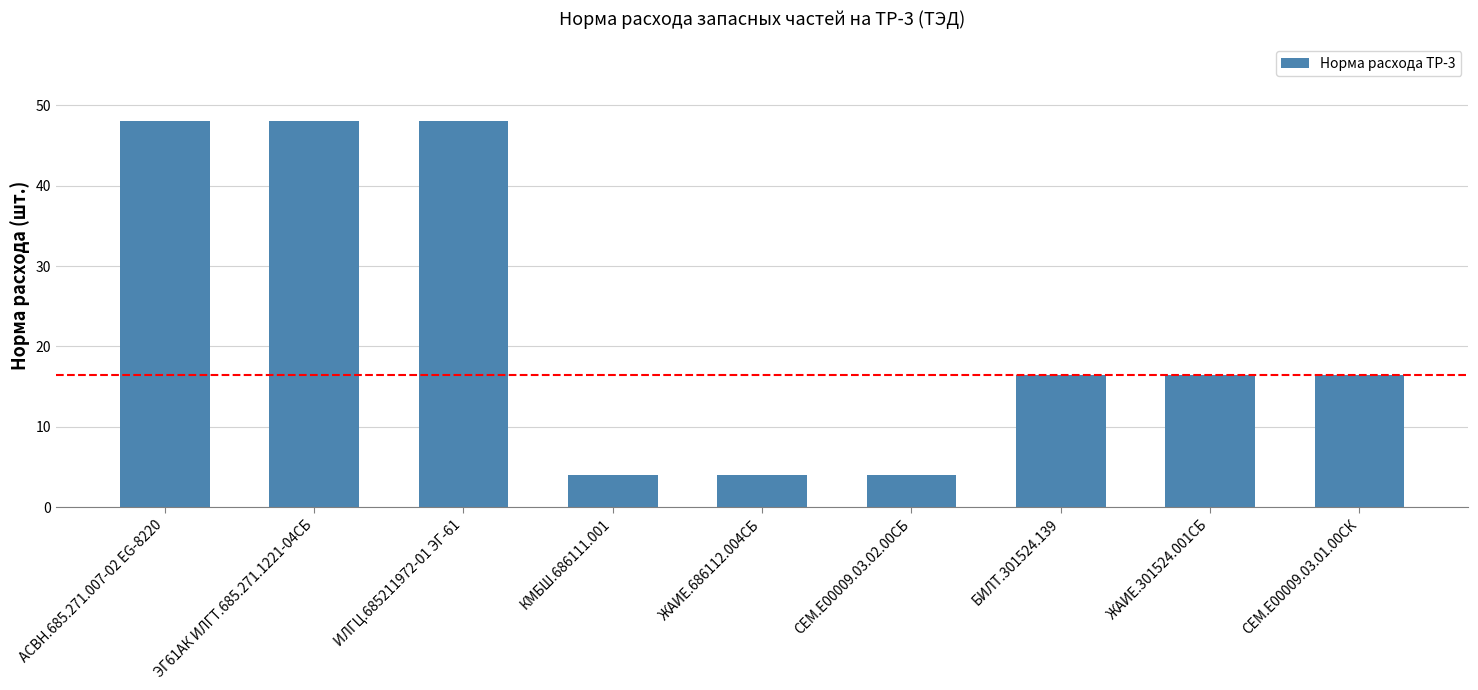

What is the change in value from ИЛГЦ.685211972-01 ЭГ-61 to ЖАИЕ.686112.004СБ?

-44.0